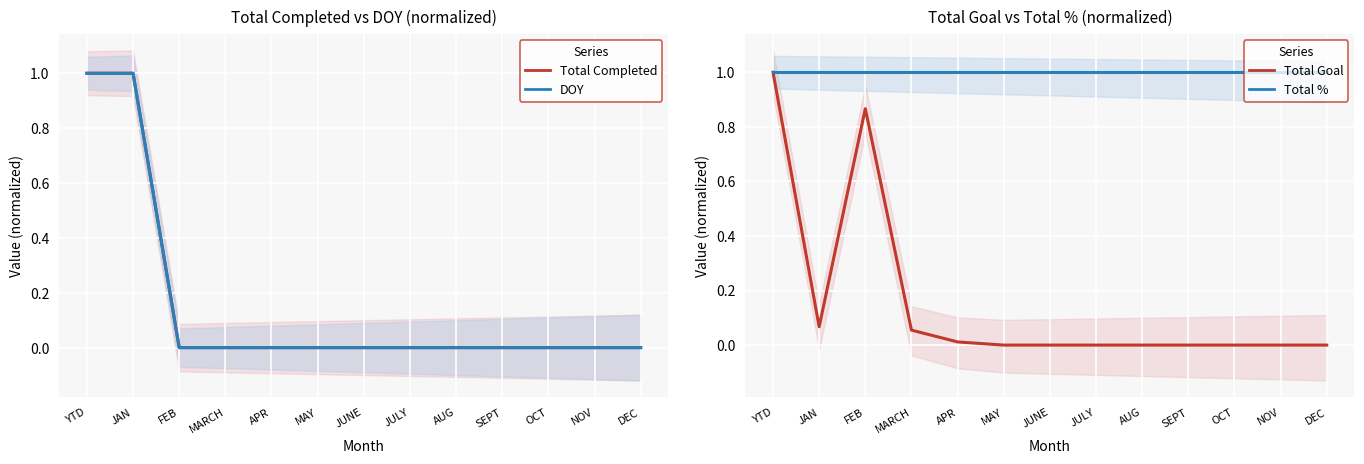

Reading left to right, what are all the values shown in this chart?

Total Completed: YTD=1.0	JAN=1.0	FEB=0.0	MARCH=0.0	APR=0.0	MAY=0.0	JUNE=0.0	JULY=0.0	AUG=0.0	SEPT=0.0	OCT=0.0	NOV=0.0	DEC=0.0
DOY: YTD=1.0	JAN=1.0	FEB=0.0	MARCH=0.0	APR=0.0	MAY=0.0	JUNE=0.0	JULY=0.0	AUG=0.0	SEPT=0.0	OCT=0.0	NOV=0.0	DEC=0.0
Total Goal: YTD=1.0	JAN=0.1	FEB=0.9	MARCH=0.1	APR=0.0	MAY=0.0	JUNE=0.0	JULY=0.0	AUG=0.0	SEPT=0.0	OCT=0.0	NOV=0.0	DEC=0.0
Total %: YTD=1.0	JAN=1.0	FEB=1.0	MARCH=1.0	APR=1.0	MAY=1.0	JUNE=1.0	JULY=1.0	AUG=1.0	SEPT=1.0	OCT=1.0	NOV=1.0	DEC=1.0